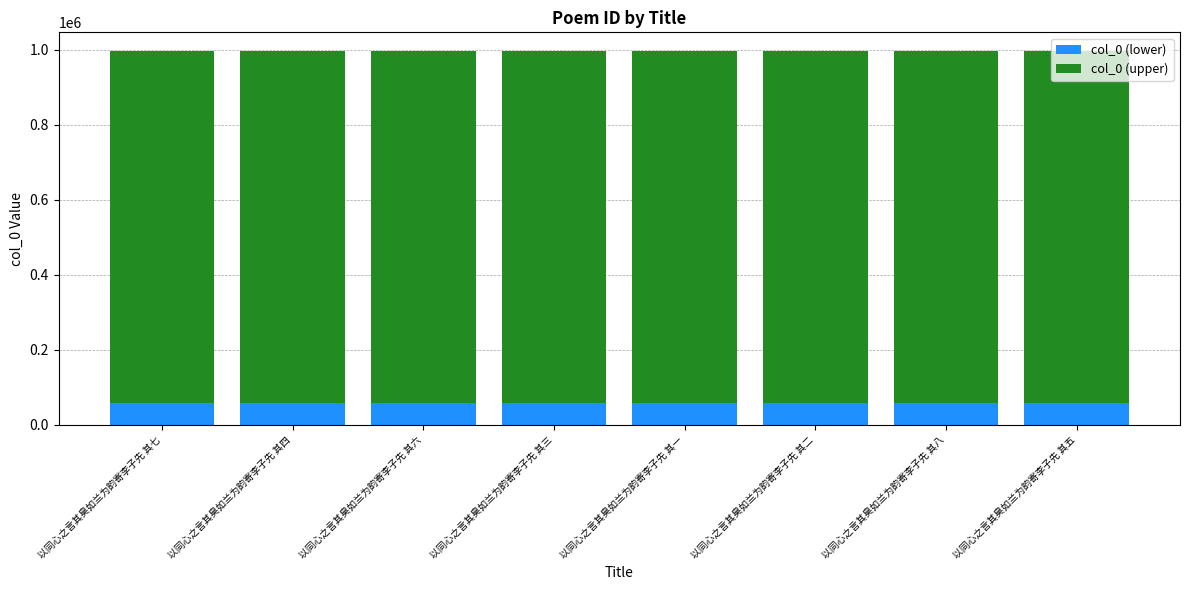

Is it true that col_0 (lower) equals 107081.6 at 以同心之言其臭如兰为韵寄李子先 其五?

False